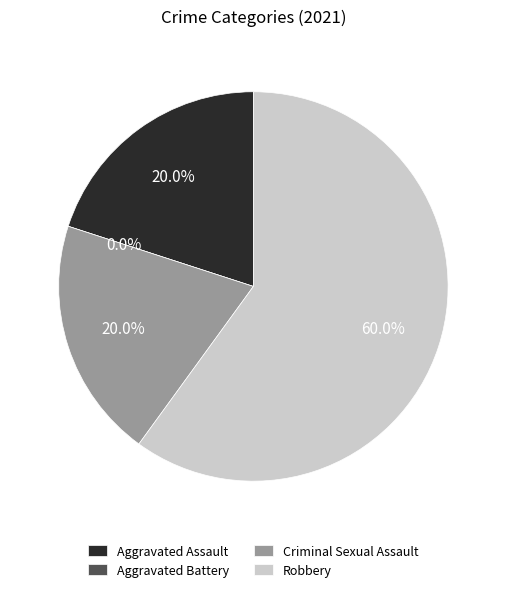

Which category has the smallest portion of the pie?

Aggravated Battery